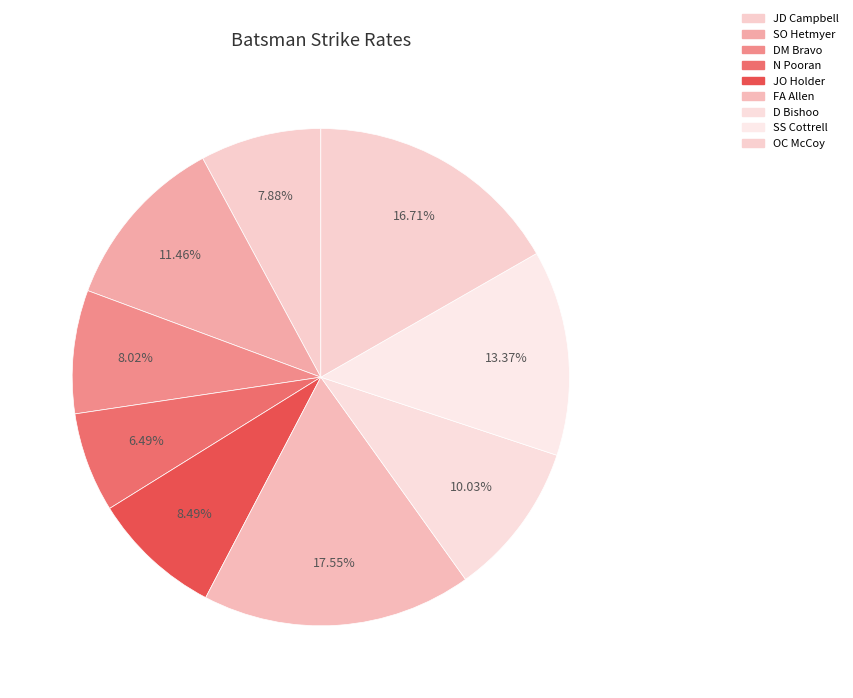

Rank the categories by value from lowest to highest.

N Pooran, JD Campbell, DM Bravo, JO Holder, D Bishoo, SO Hetmyer, SS Cottrell, OC McCoy, FA Allen